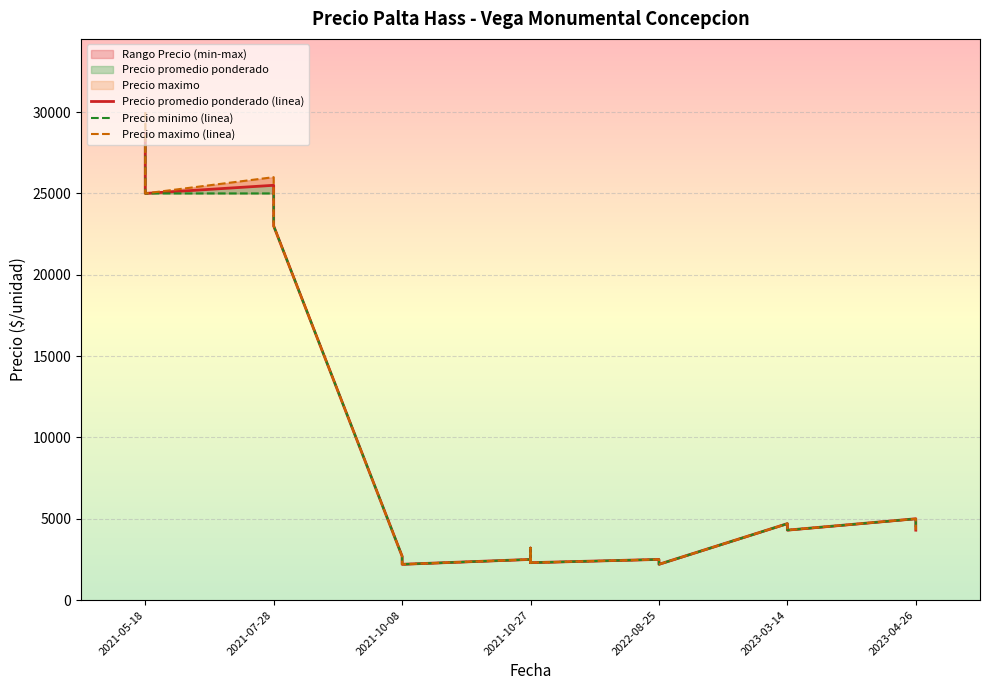

At 2023-03-14, list the series in order from largest to smallest.

Precio promedio ponderado (linea), Precio minimo (linea), Precio maximo (linea)